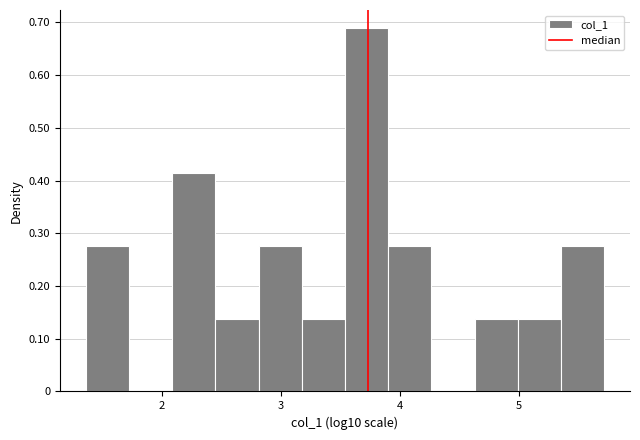

Around what value on the x-axis is the tallest bar? Give the approximate position of its centre, as read against the axis.

3.7